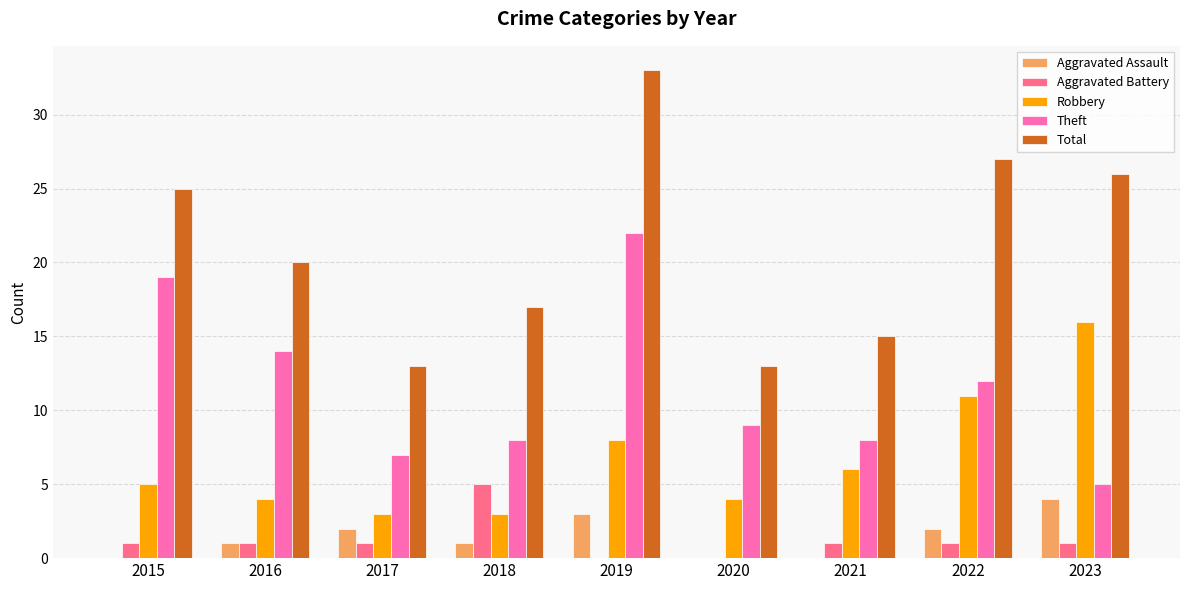

What value does the Robbery series have at 2015?

5